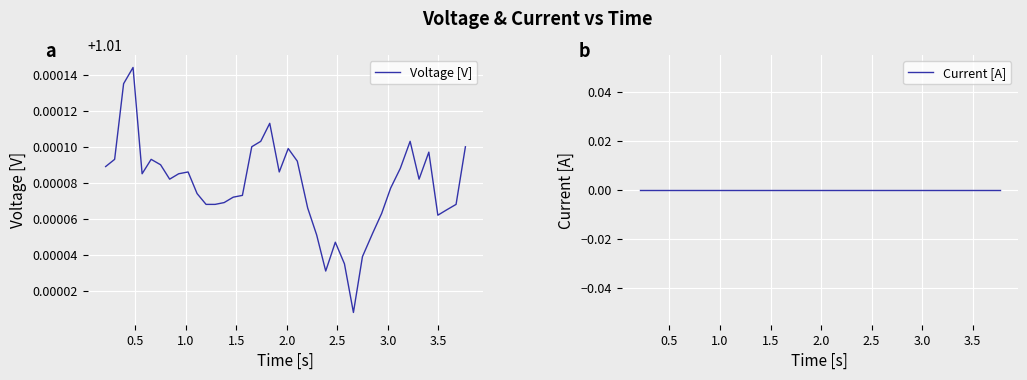

Does the chart display data point markers on the line(s)?

No